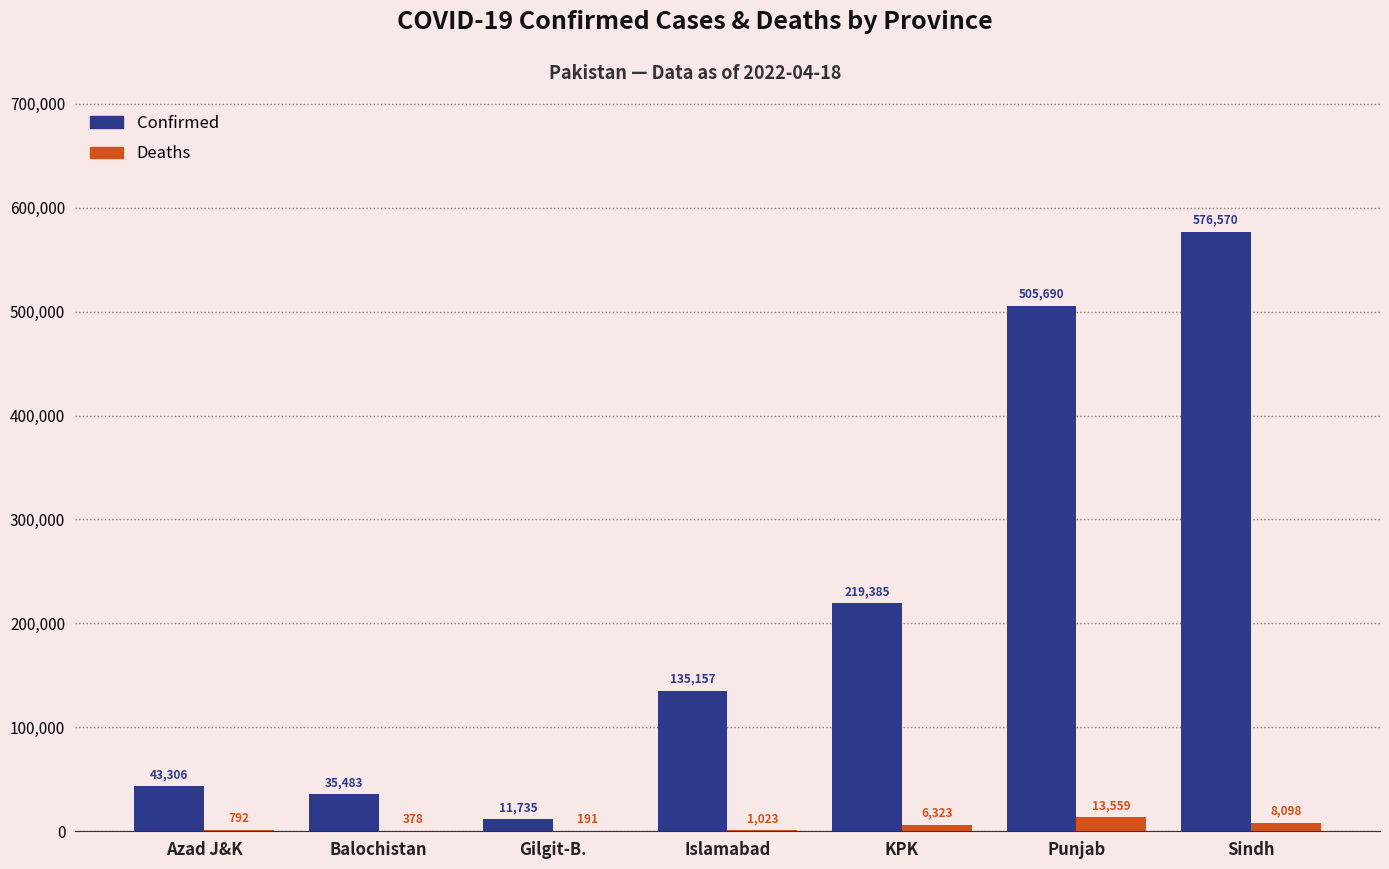

Read the Confirmed value at Gilgit-B., to the nearest 100.

11700